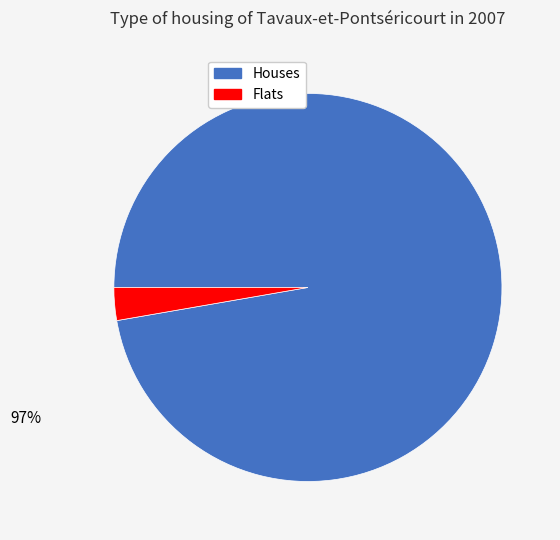

To the nearest percent, what is the average slice percentage?

50%